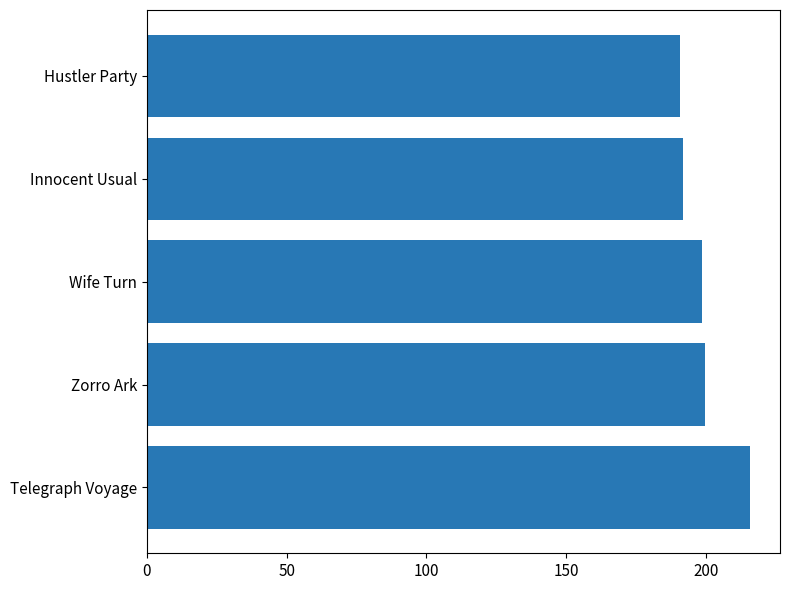

What is the greatest value displayed?

215.8